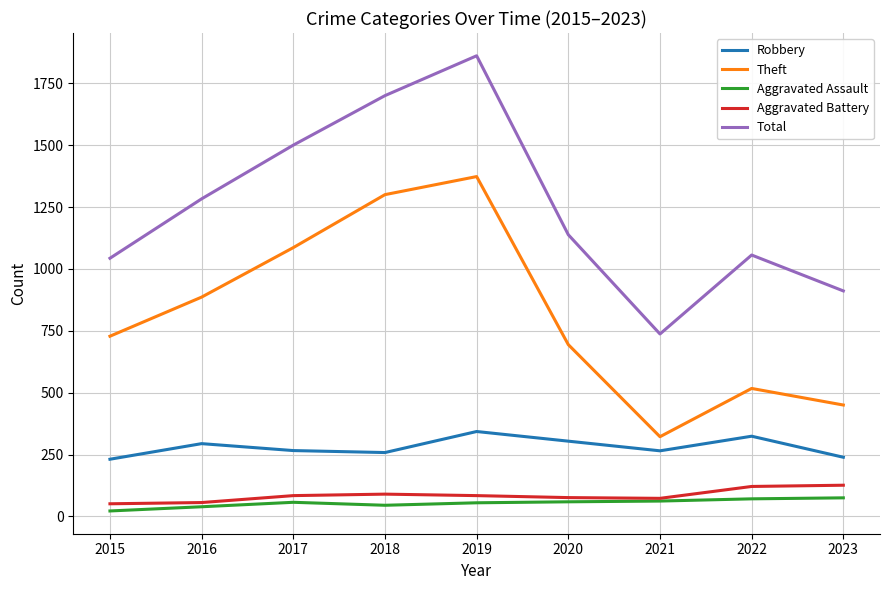

Which series has the largest total across all categories?

Total